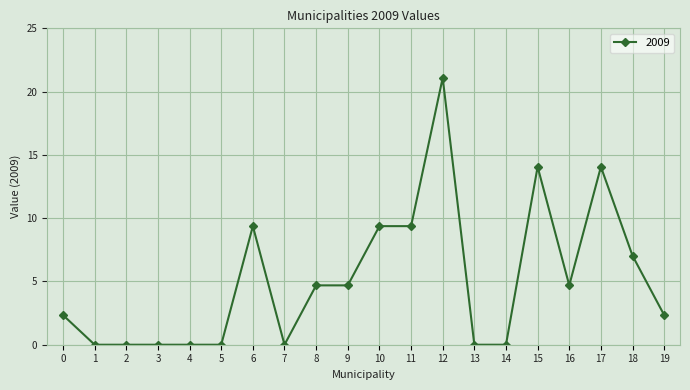

At which label does the data first exceed 4?

6